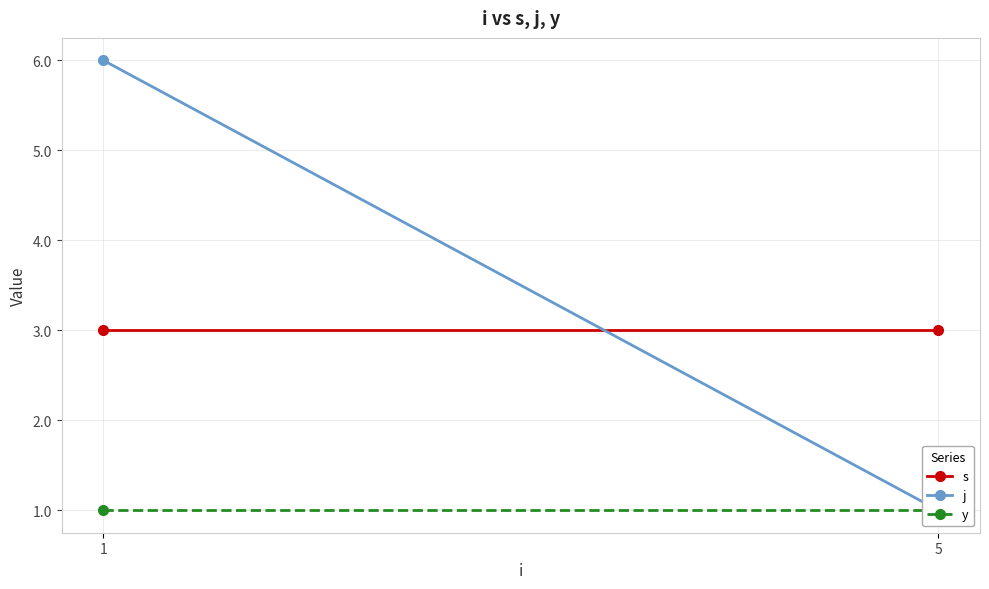

Which series has the largest total across all categories?

j